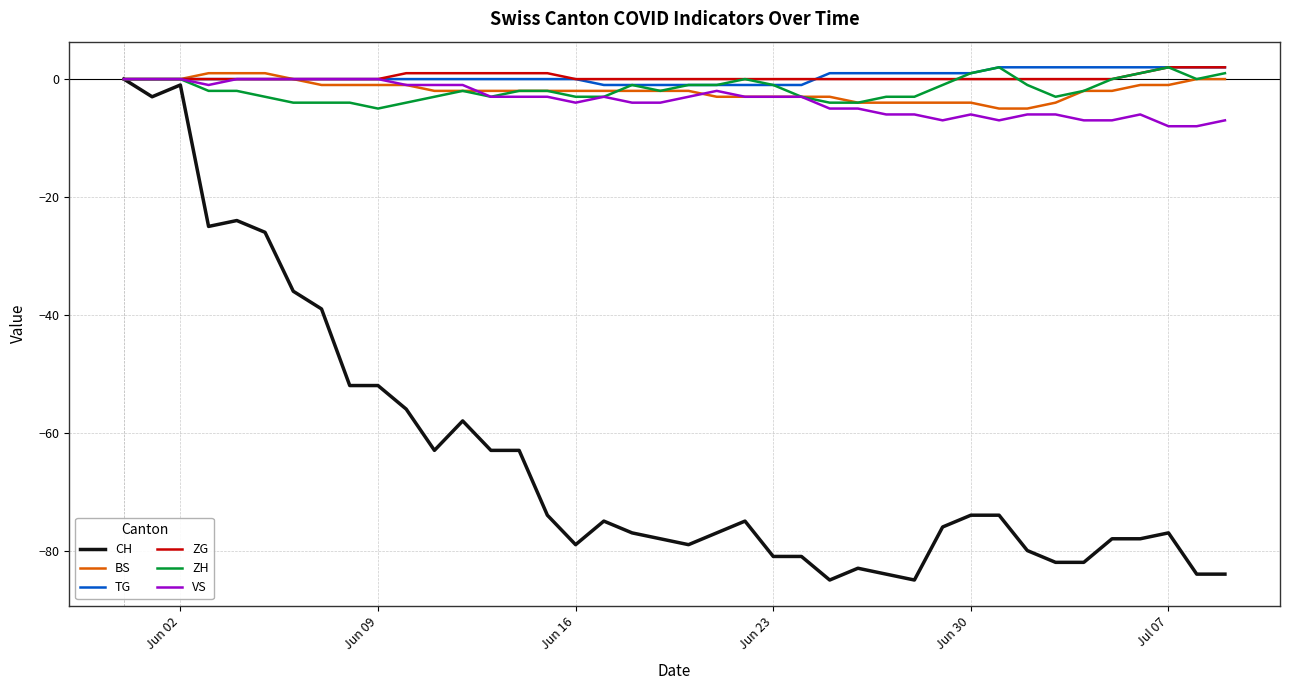

Reading left to right, list all the values displayed in this chart.

CH: 0	-3	-1	-25	-24	-26	-36	-39	-52	-52	-56	-63	-58	-63	-63	-74	-79	-75	-77	-78	-79	-77	-75	-81	-81	-85	-83	-84	-85	-76	-74	-74	-80	-82	-82	-78	-78	-77	-84	-84
BS: 0	0	0	1	1	1	0	-1	-1	-1	-1	-2	-2	-2	-2	-2	-2	-2	-2	-2	-2	-3	-3	-3	-3	-3	-4	-4	-4	-4	-4	-5	-5	-4	-2	-2	-1	-1	0	0
TG: 0	0	0	0	0	0	0	0	0	0	0	0	0	0	0	0	0	-1	-1	-1	-1	-1	-1	-1	-1	1	1	1	1	1	1	2	2	2	2	2	2	2	2	2
ZG: 0	0	0	0	0	0	0	0	0	0	1	1	1	1	1	1	0	0	0	0	0	0	0	0	0	0	0	0	0	0	0	0	0	0	0	0	1	2	2	2
ZH: 0	0	0	-2	-2	-3	-4	-4	-4	-5	-4	-3	-2	-3	-2	-2	-3	-3	-1	-2	-1	-1	0	-1	-3	-4	-4	-3	-3	-1	1	2	-1	-3	-2	0	1	2	0	1
VS: 0	0	0	-1	0	0	0	0	0	0	-1	-1	-1	-3	-3	-3	-4	-3	-4	-4	-3	-2	-3	-3	-3	-5	-5	-6	-6	-7	-6	-7	-6	-6	-7	-7	-6	-8	-8	-7